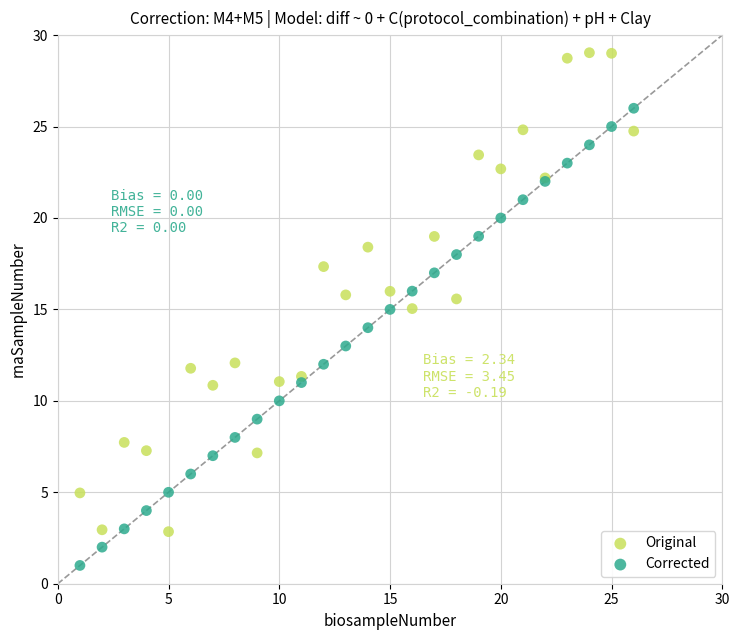

What are all the series names shown in the legend?

Original, Corrected